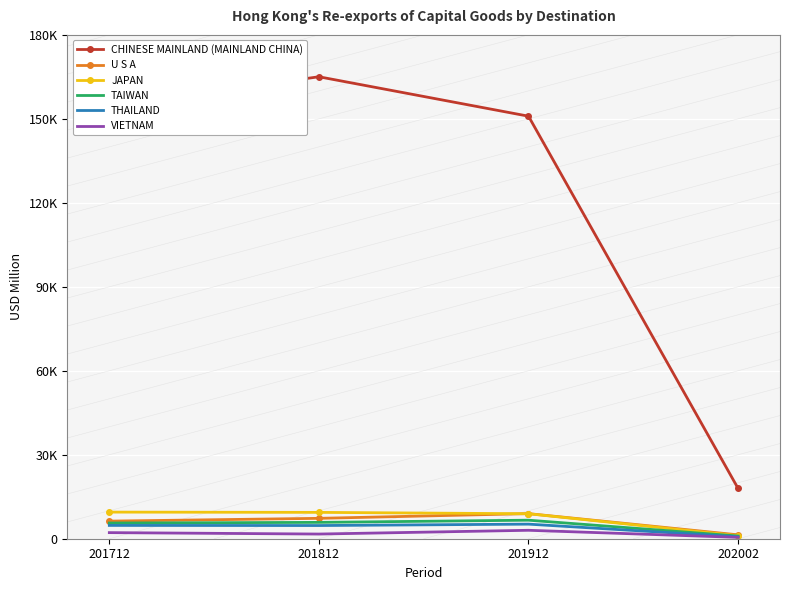

What are all the series names shown in the legend?

CHINESE MAINLAND (MAINLAND CHINA), U S A, JAPAN, TAIWAN, THAILAND, VIETNAM